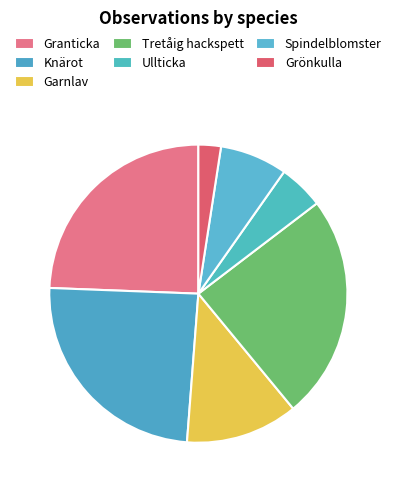

Does Knärot represent more than half of the total?

No